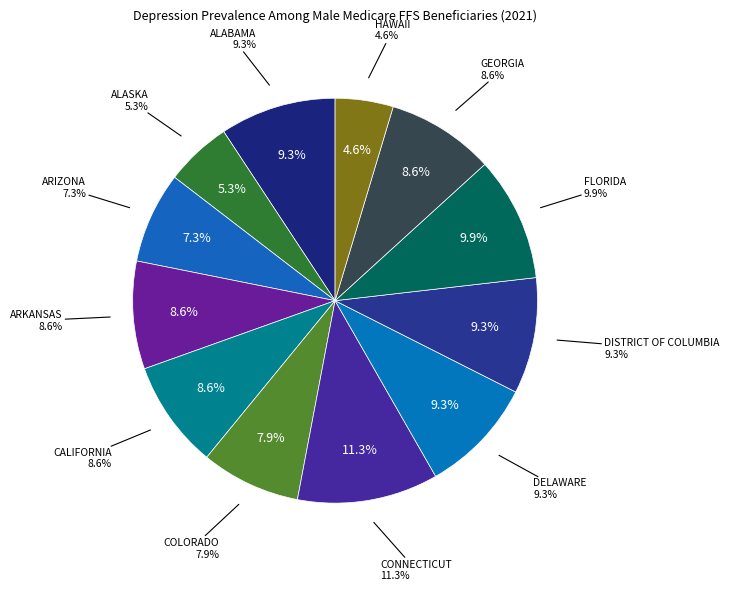

To the nearest percent, what is the average slice percentage?

8%